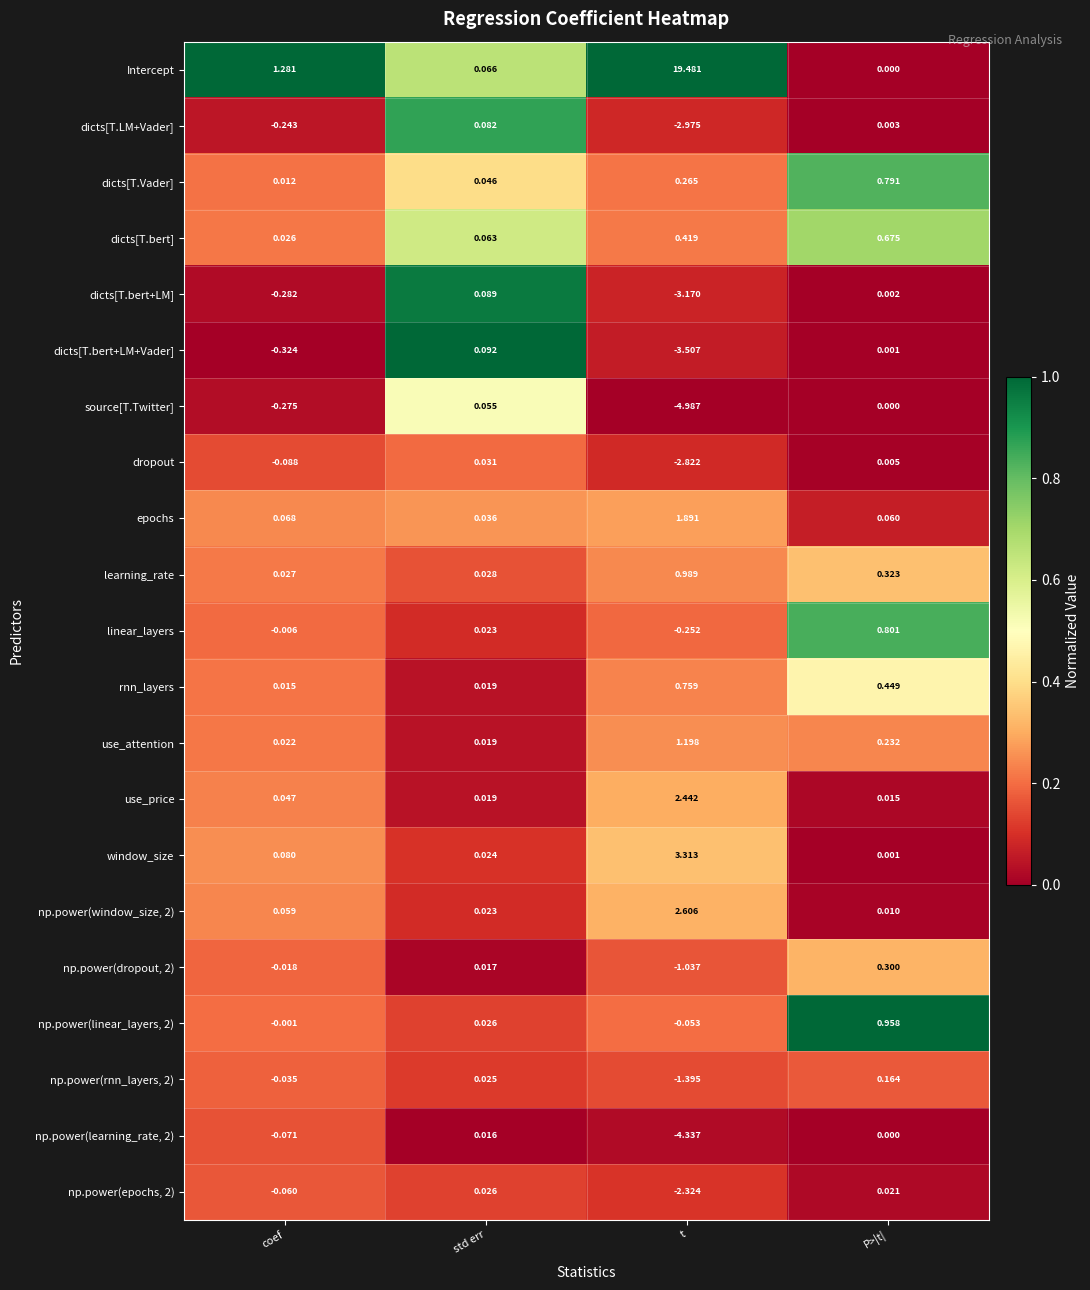

Where is np.power(dropout, 2) nearest to the value 0?

std err